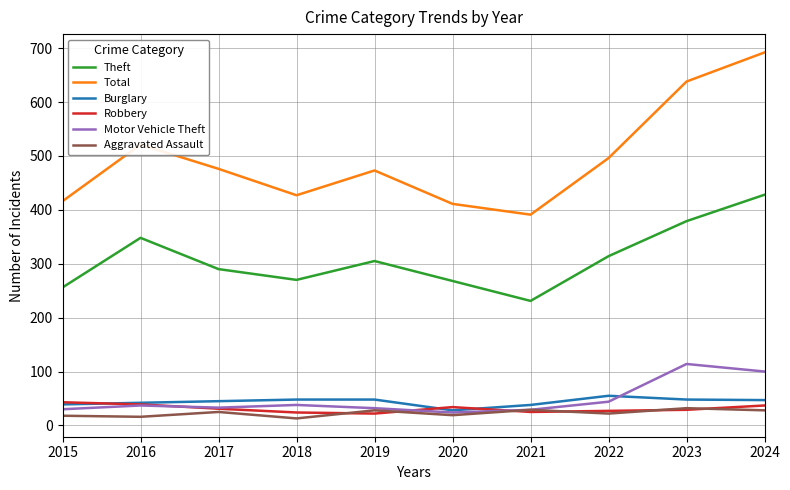

What is the total value across all series at 2016?

1003